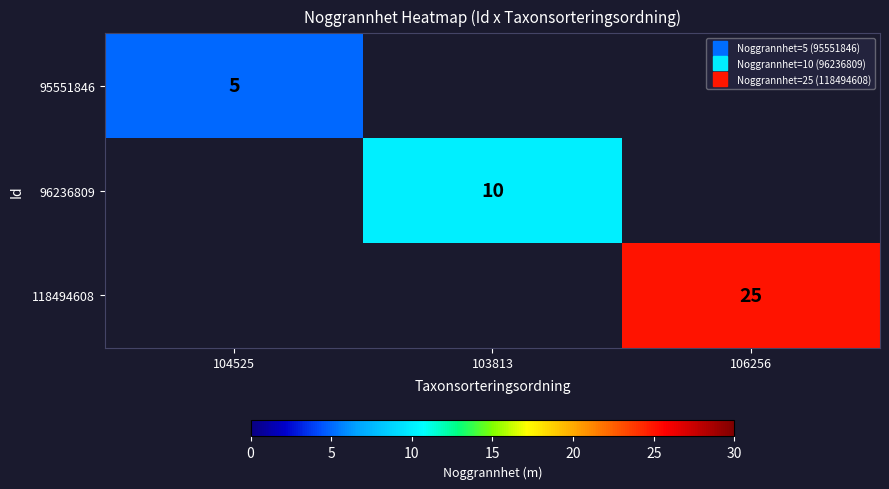

At how many categories does at least one series exceed 13?

1